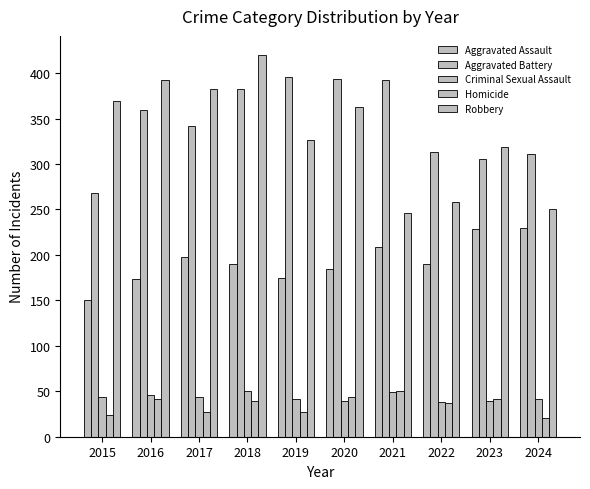

How many bars are there in each group?

5